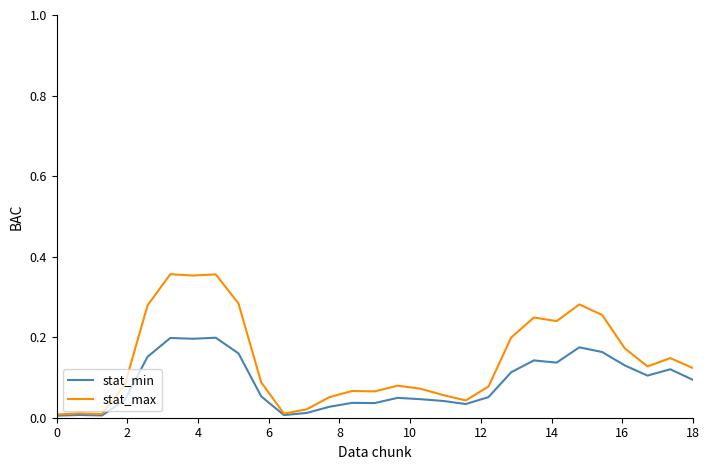

What is the sum of all stat_min values?

2.5